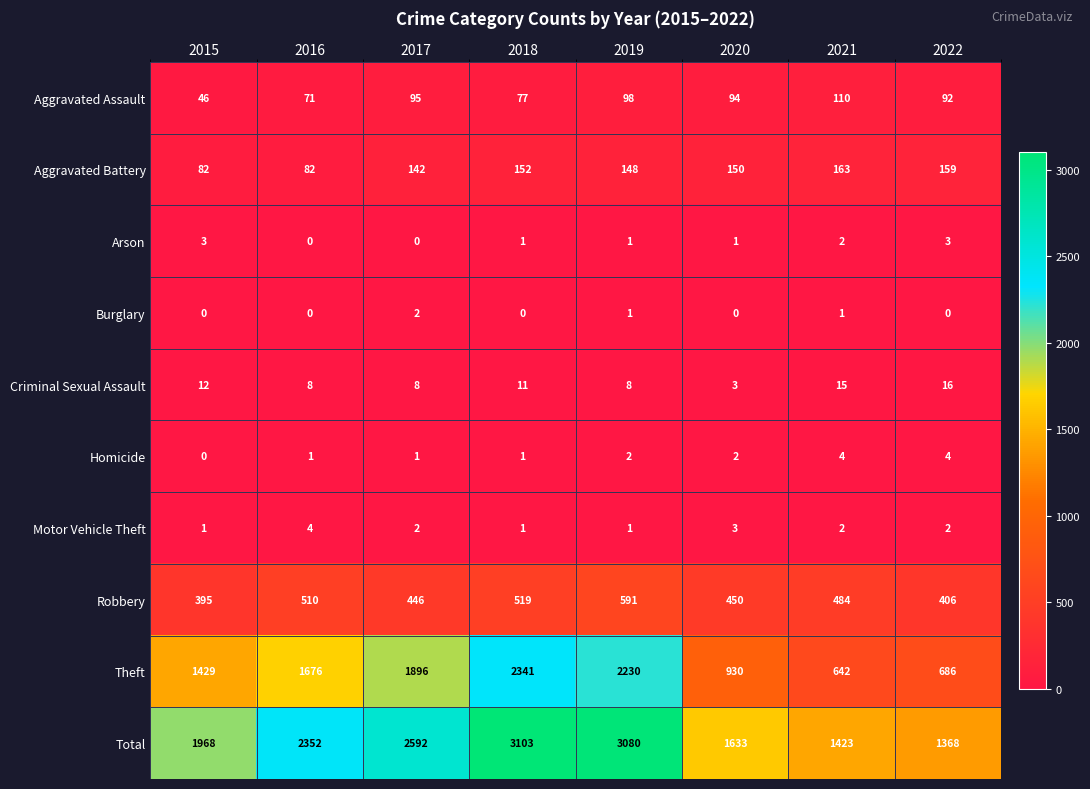

Where does the Arson series first go above 1?

2015